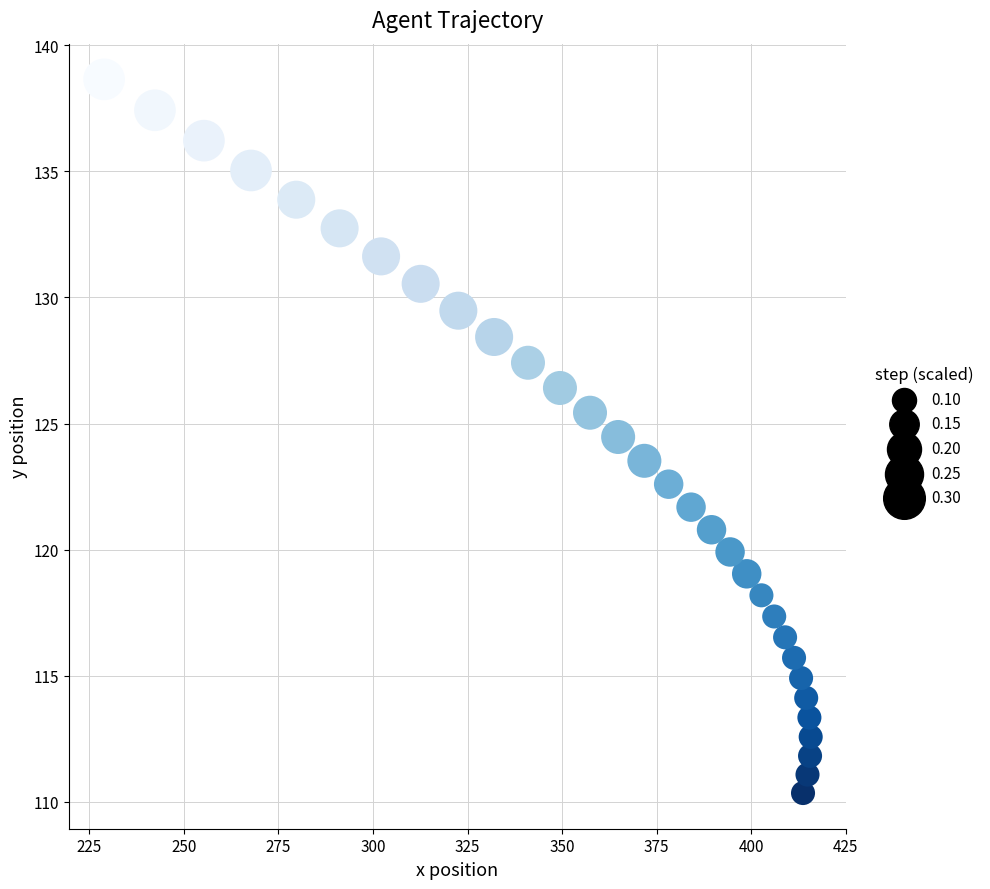

What is the range of X values (max minus min)?

186.9